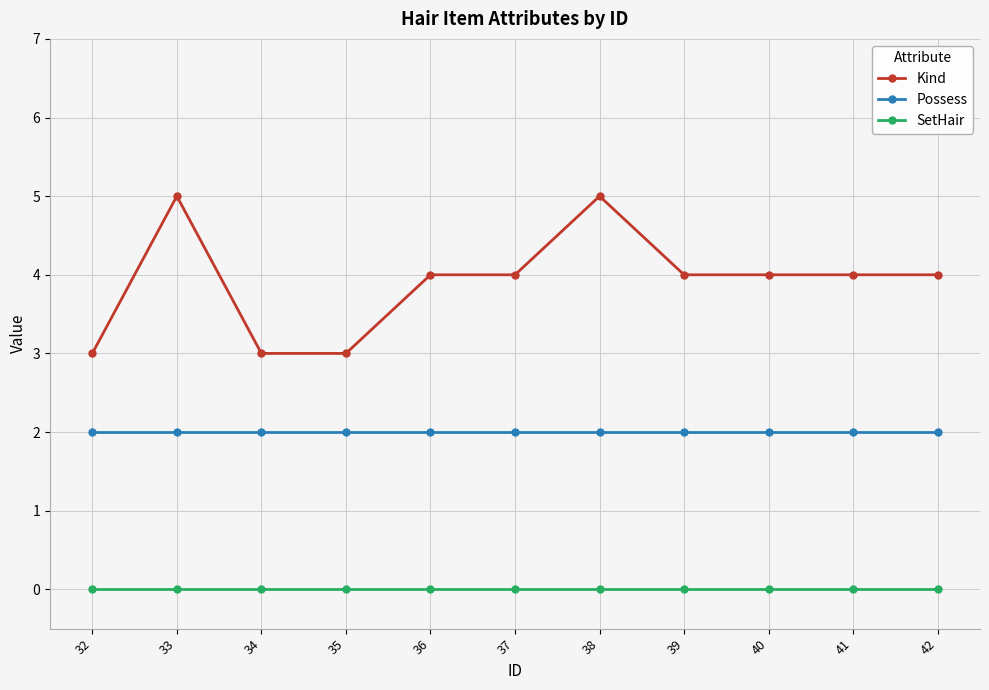

What is the lowest value of the Kind series?

3